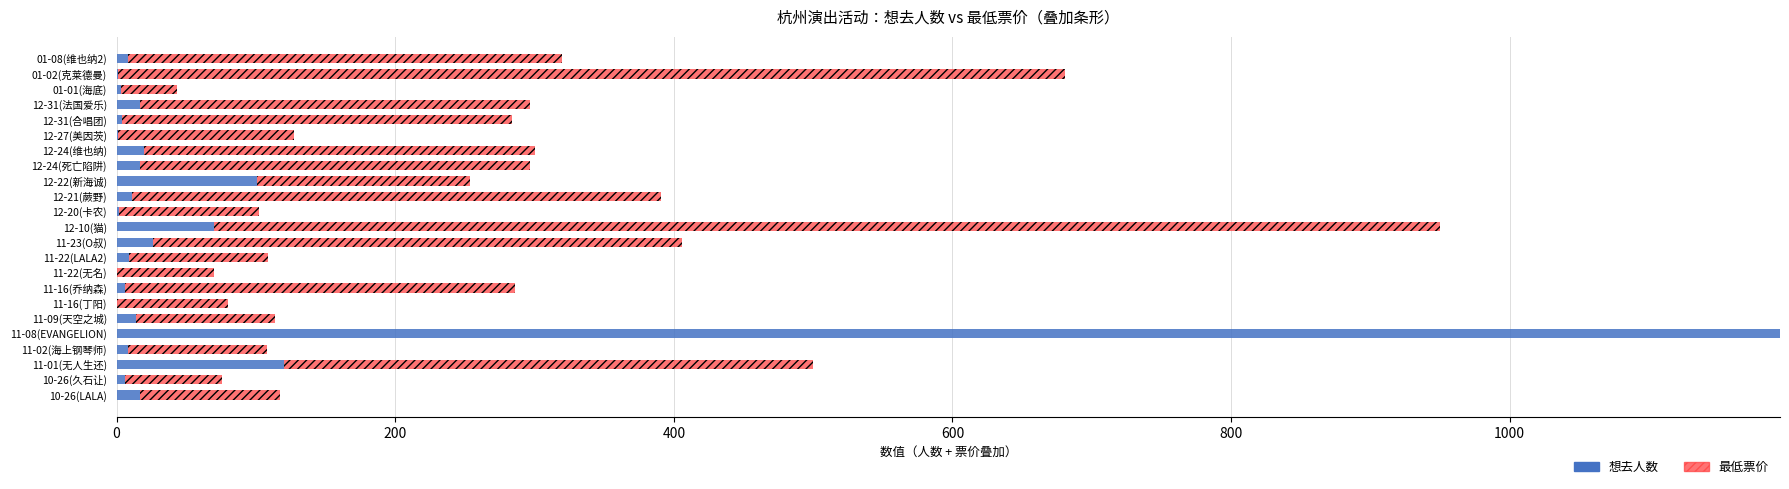

What is the sum of all 想去人数 values?

1655